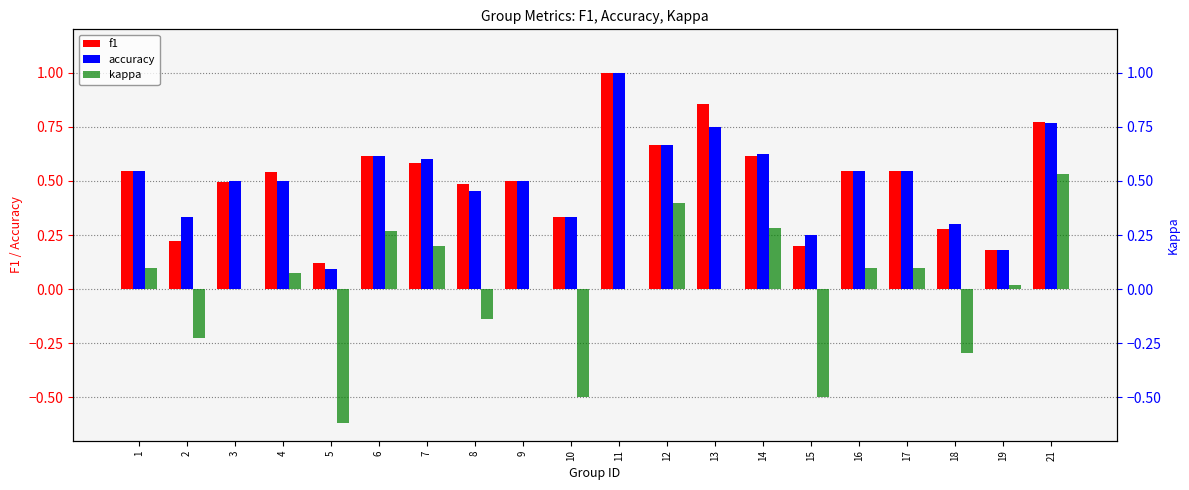

What is the difference between the second highest and second lowest values in the kappa series?

0.9